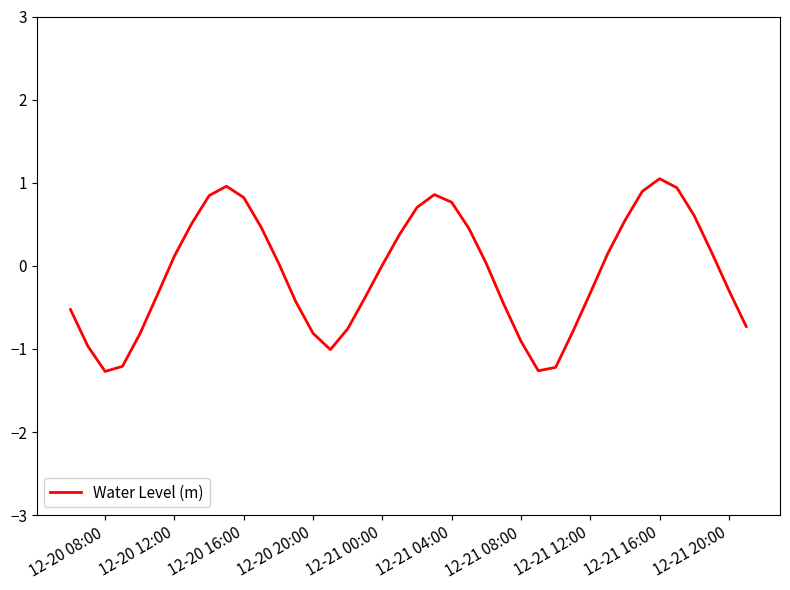

What is the difference between the maximum and minimum values?

2.3